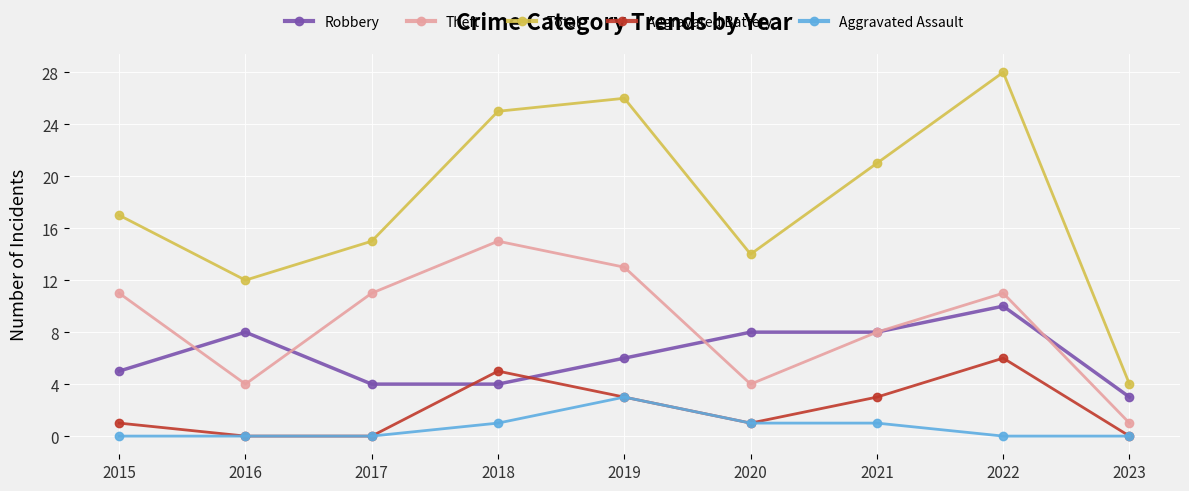

What is the highest value of the Total series?

28